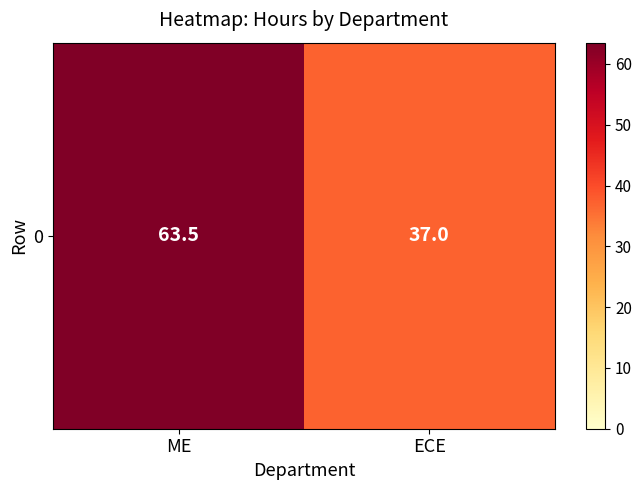

What is the sum of all values?

100.5